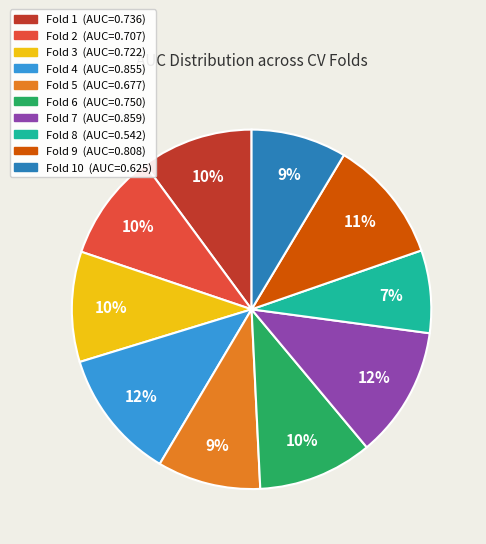

Is there any slice that represents more than half of the pie?

No